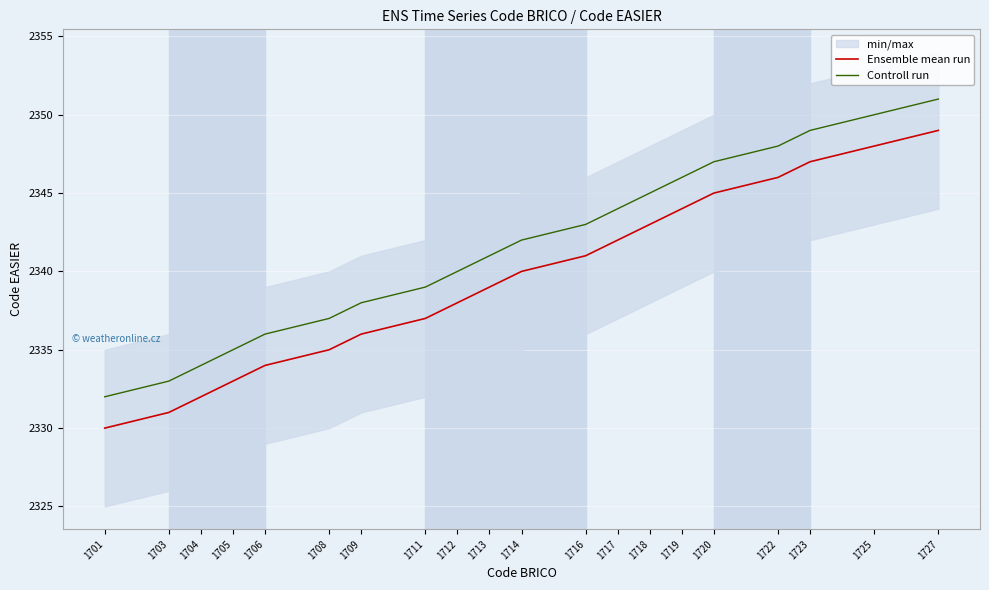

True or false: Ensemble mean run and Controll run intersect in this chart.

False